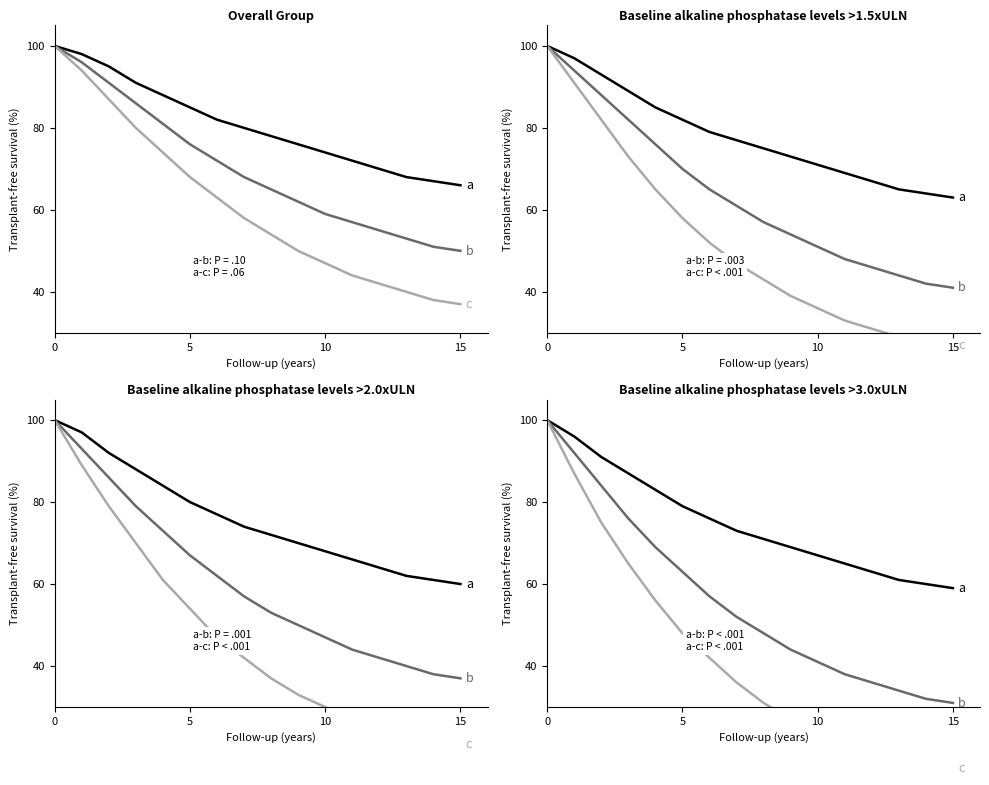

What is the label of the 15th point from the left?

14